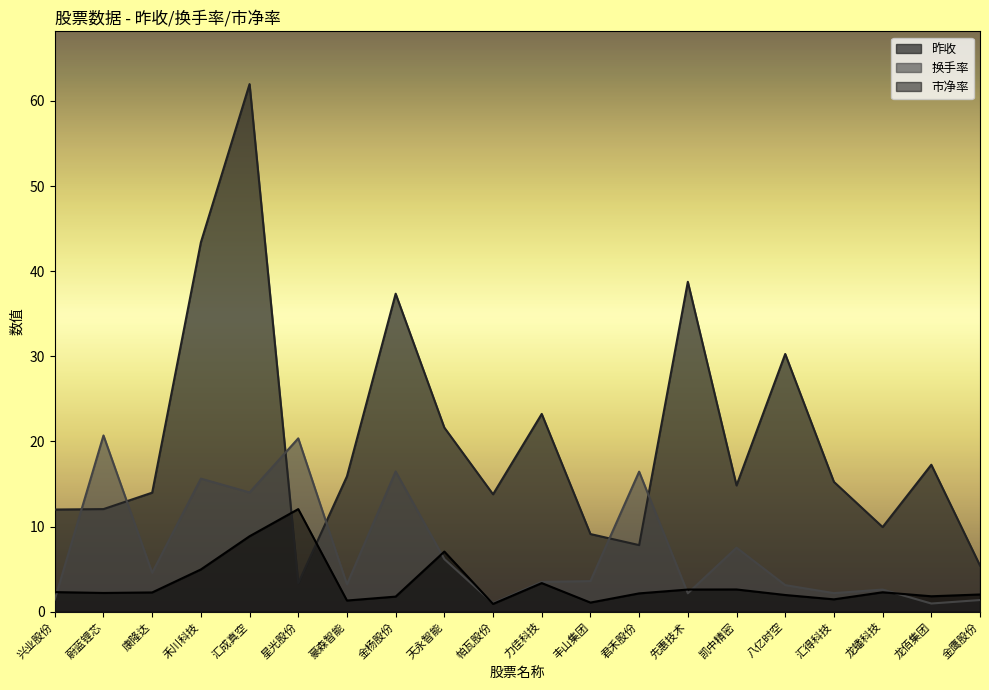

Where is the first local maximum for 换手率?

蔚蓝锂芯